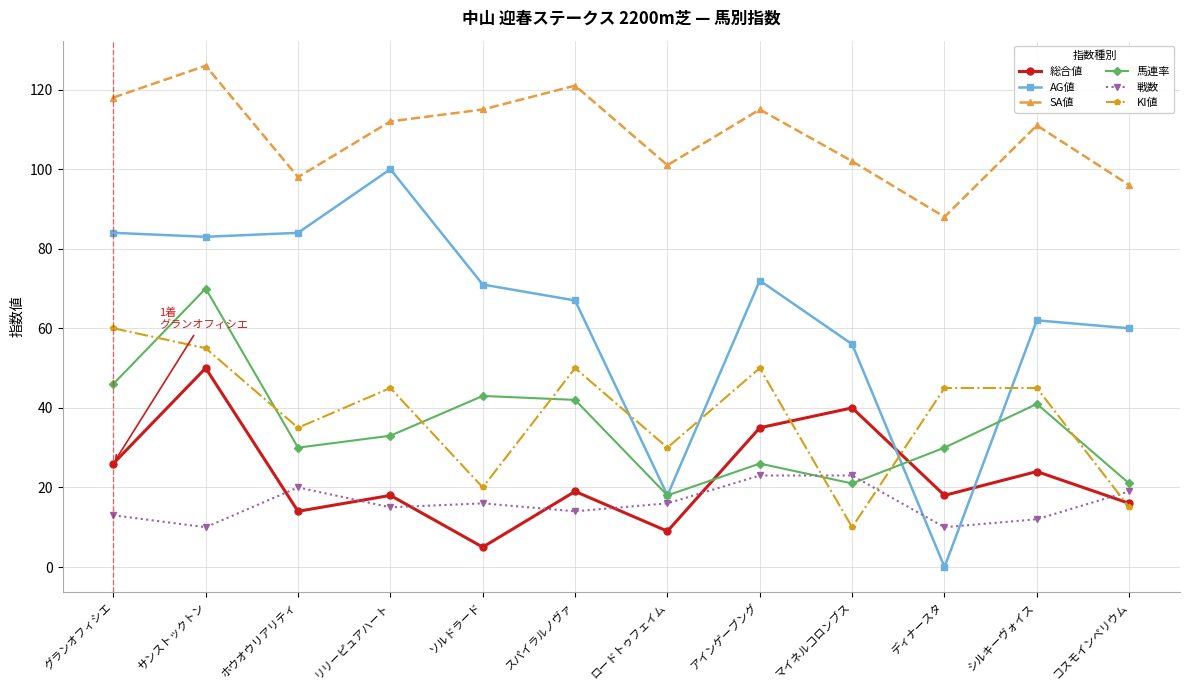

What is the average value of the AG値 series?

63